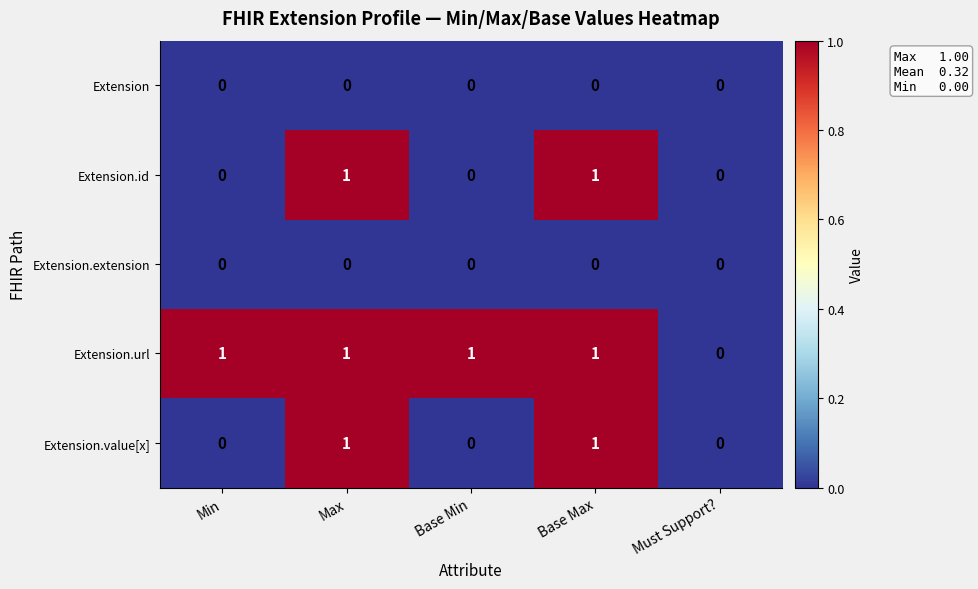

Which series has the largest total across all categories?

Extension.url